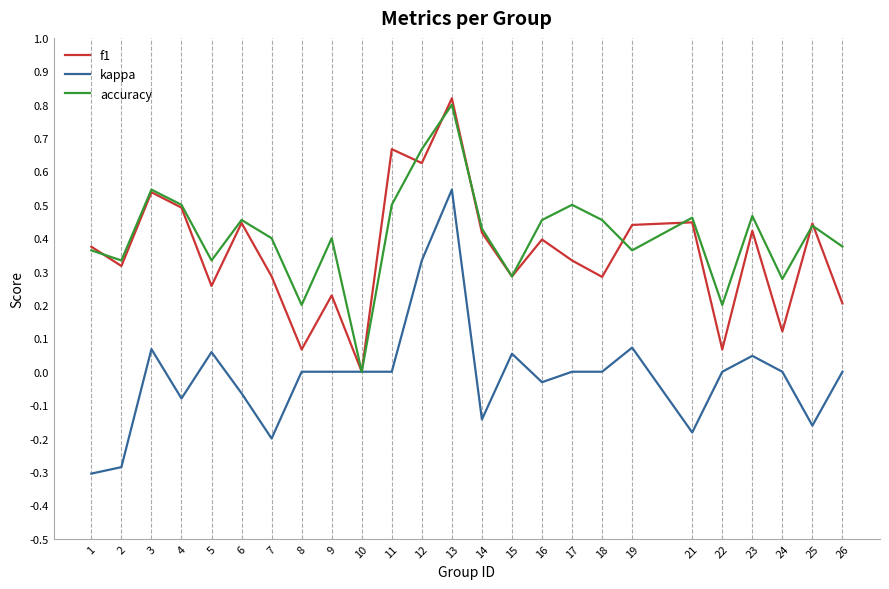

At which category does kappa reach its first local valley?

4